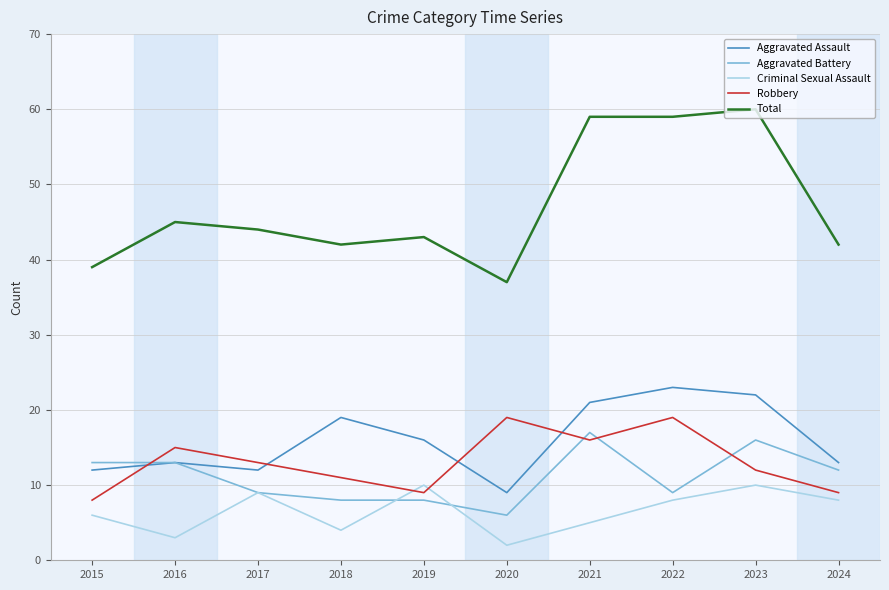

Is the value of Aggravated Assault at 2018 greater than the value of Robbery at 2017?

Yes